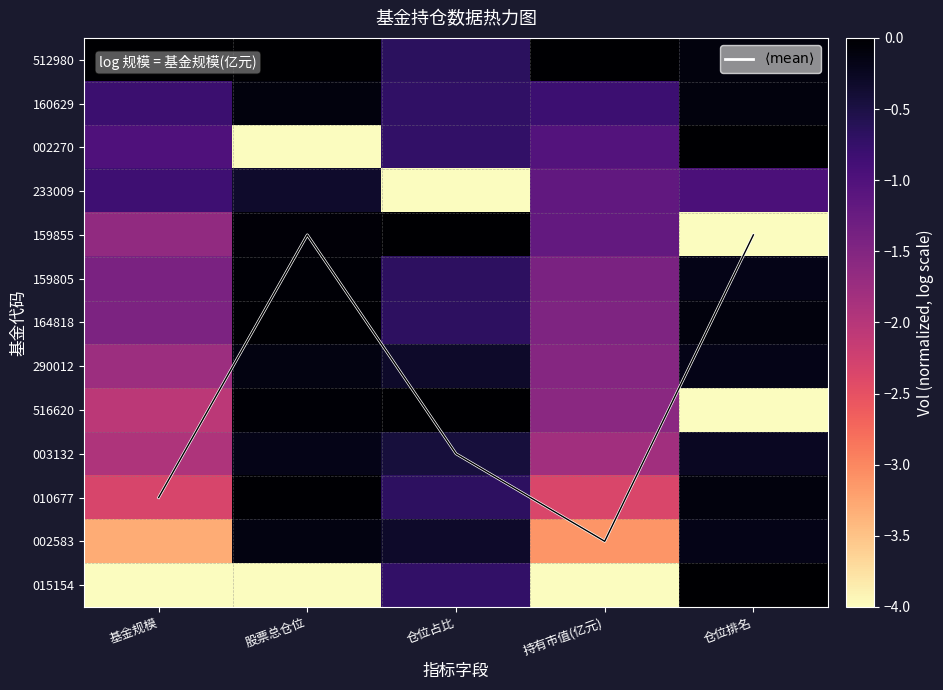

Which category has the highest value in the 003132 series?

股票总仓位